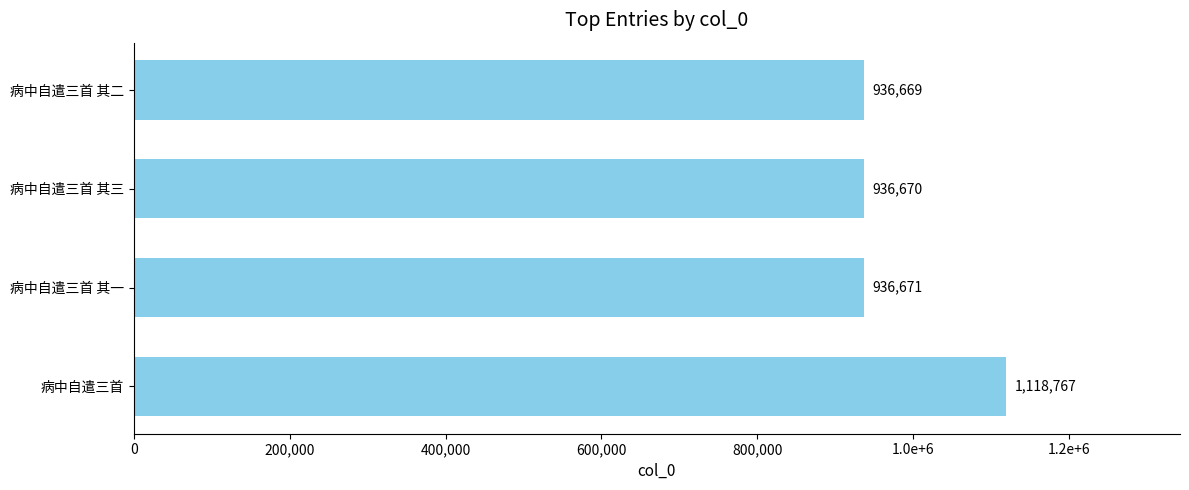

Does the chart contain any negative values?

No